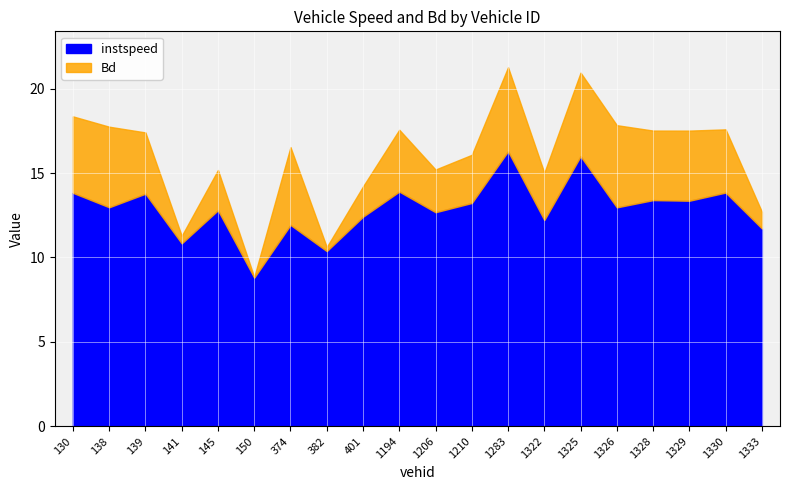

How many interior local peaks does the Bd series have?

7